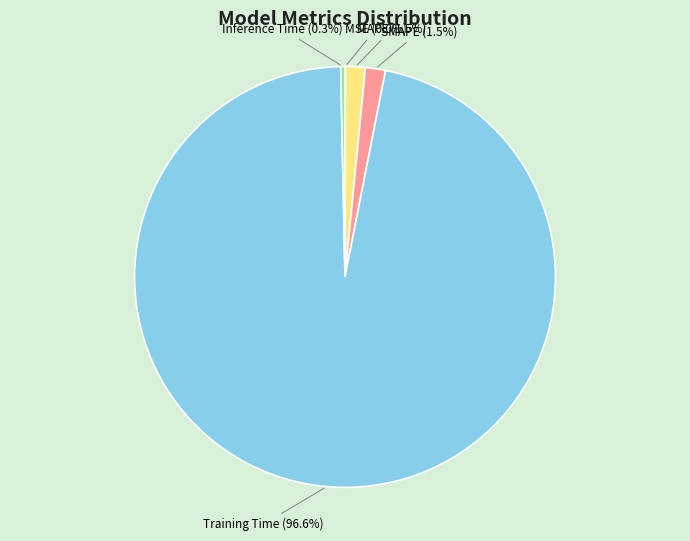

Is there any slice that represents more than half of the pie?

Yes